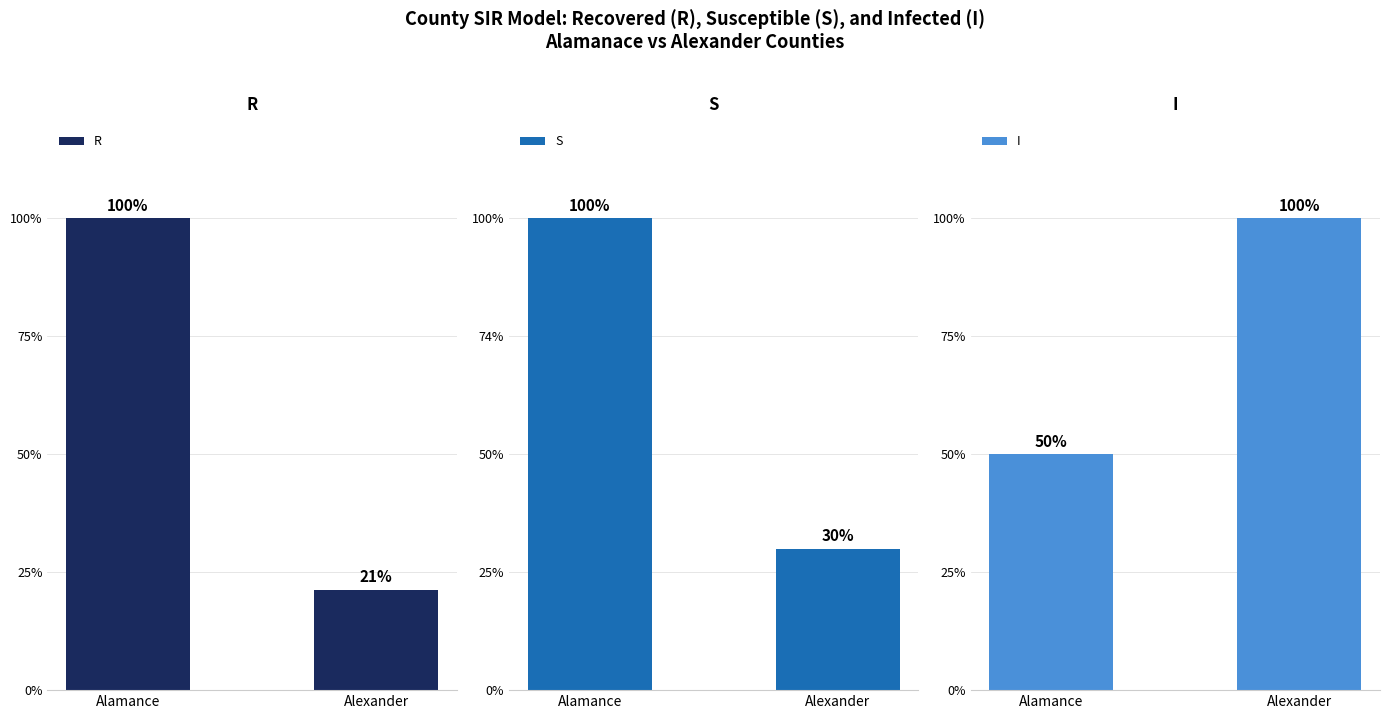

At which label does R reach its minimum?

Alexander